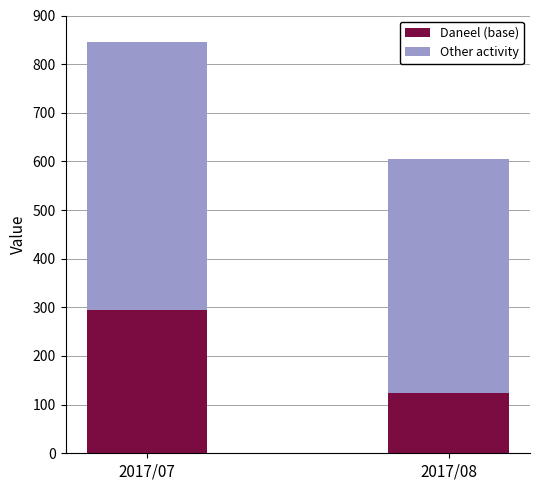

What is the sum of the Daneel (base) values at 2017/08 and 2017/07?

419